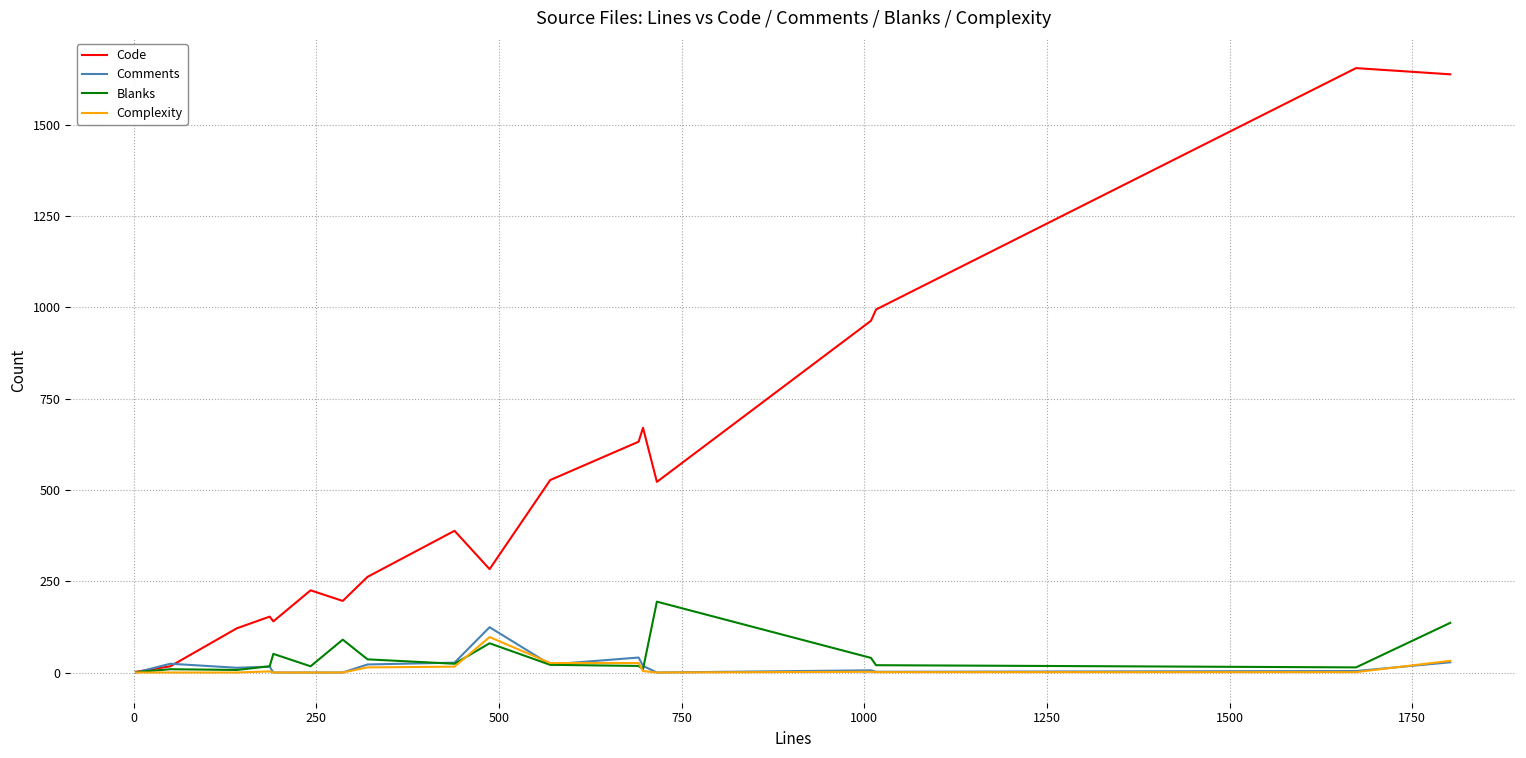

What is the average value of the Code series?

522